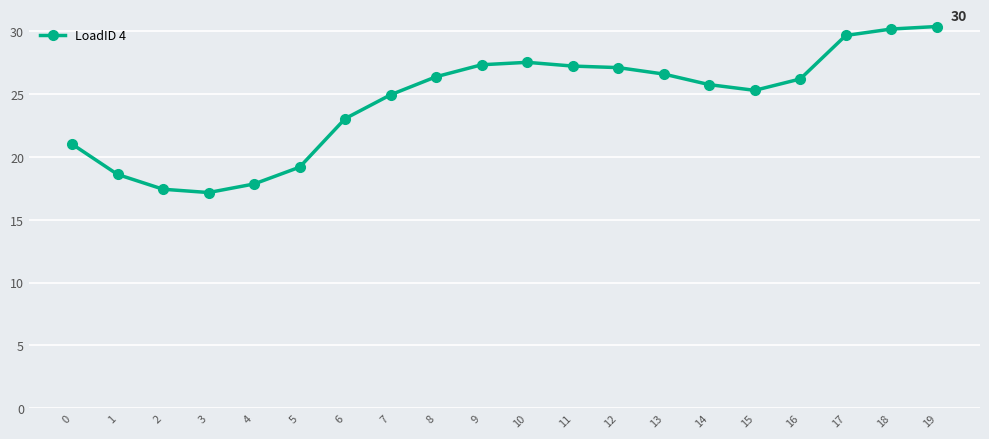

What is the greatest value displayed?

30.4